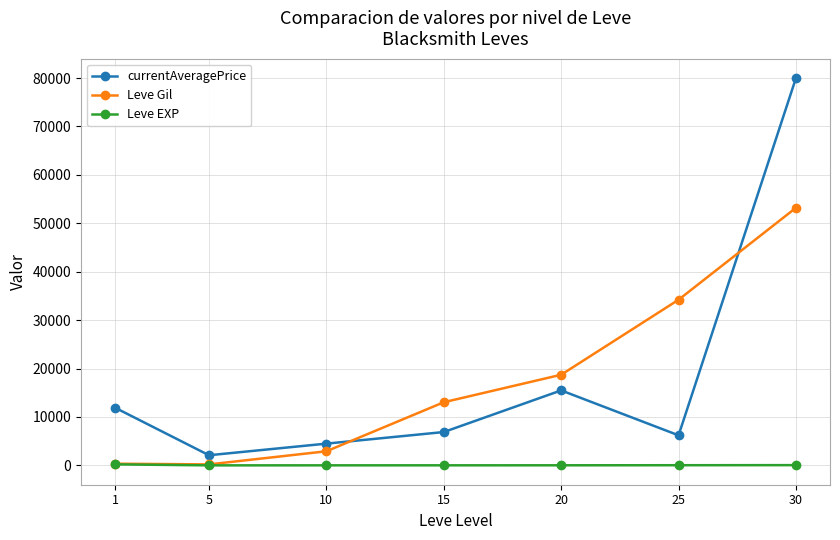

The value of Leve Gil at 10 is 2913.3. True or false?

True